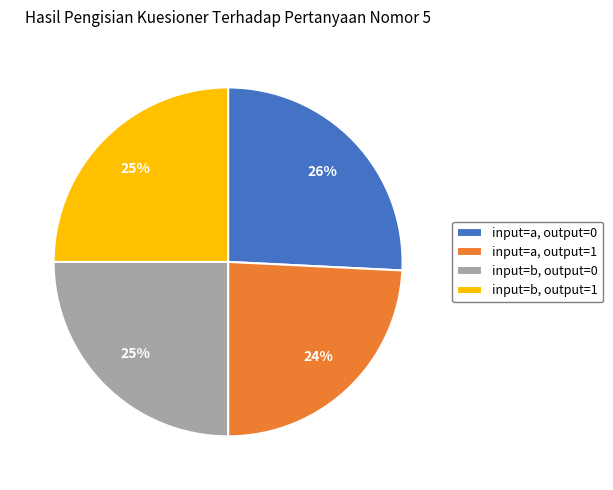

Is it true that input=a, output=1 is 24% of the pie?

True